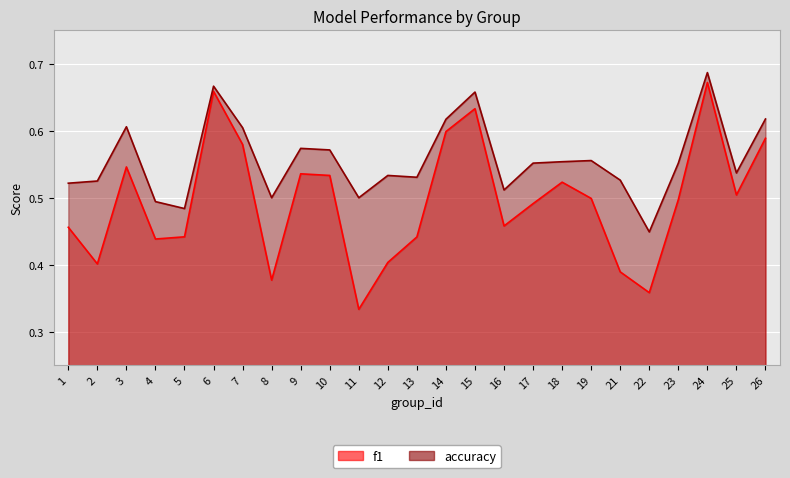

At which category is the sum across all series the highest?

24